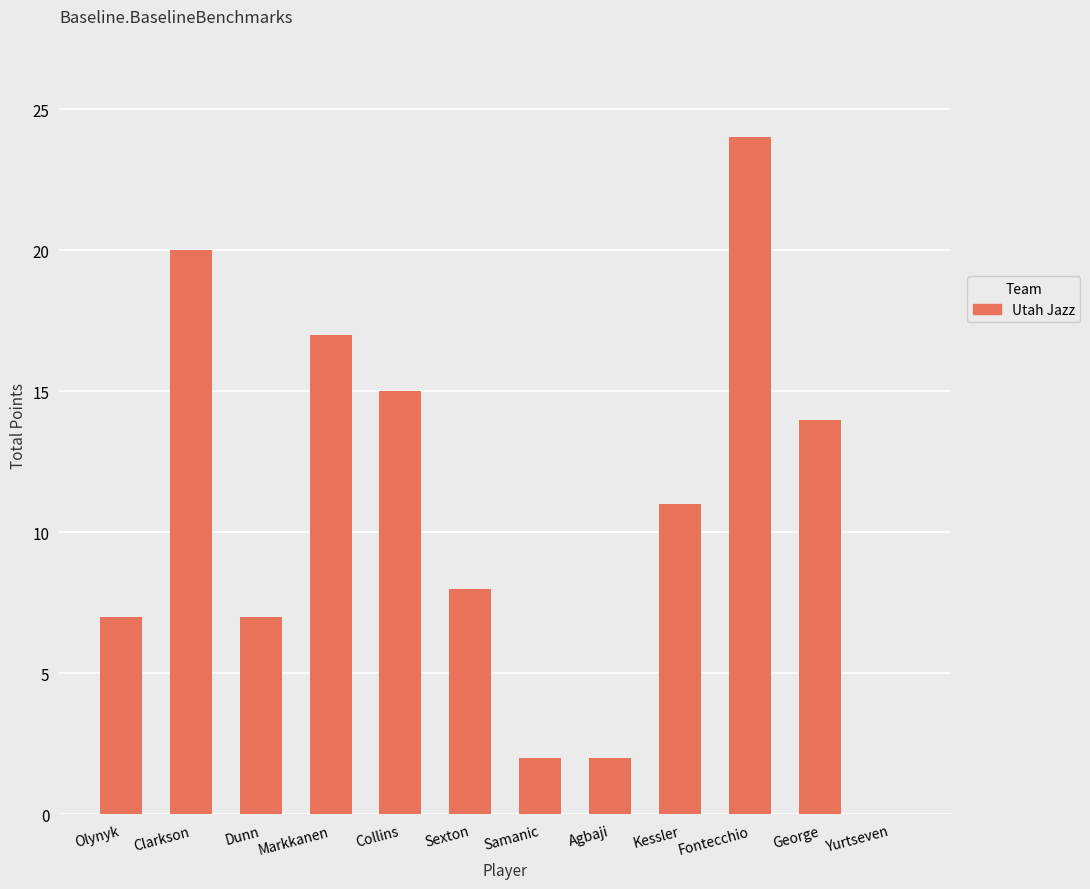

Which label corresponds to the largest value in the chart?

Fontecchio